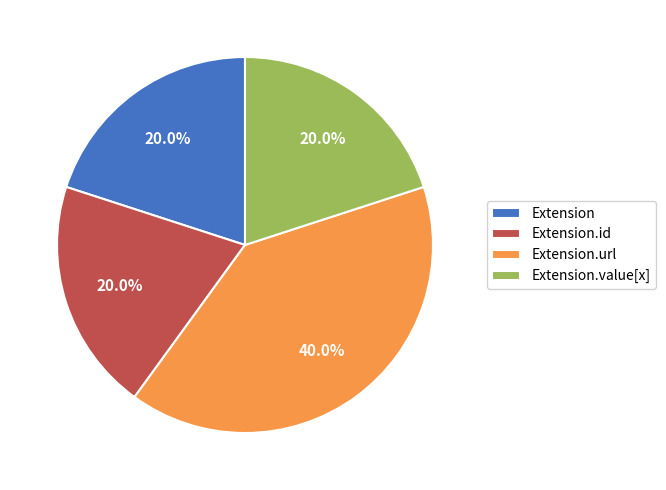

What is the total percentage of Extension.value[x] and Extension.url?

60.0%